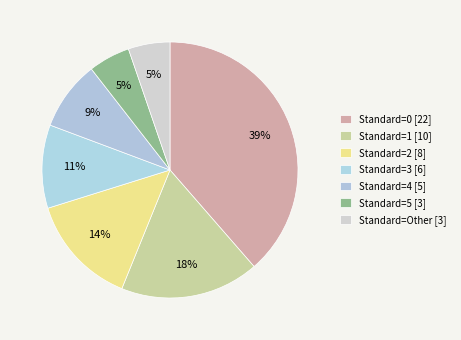

How many segments does this pie chart have?

7